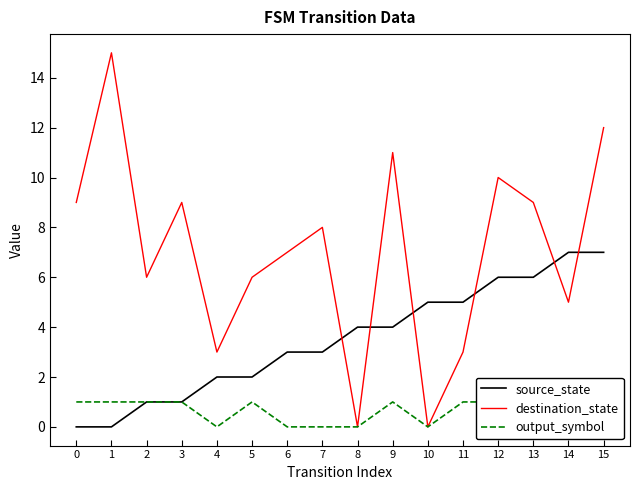

At which category is the sum across all series the highest?

15